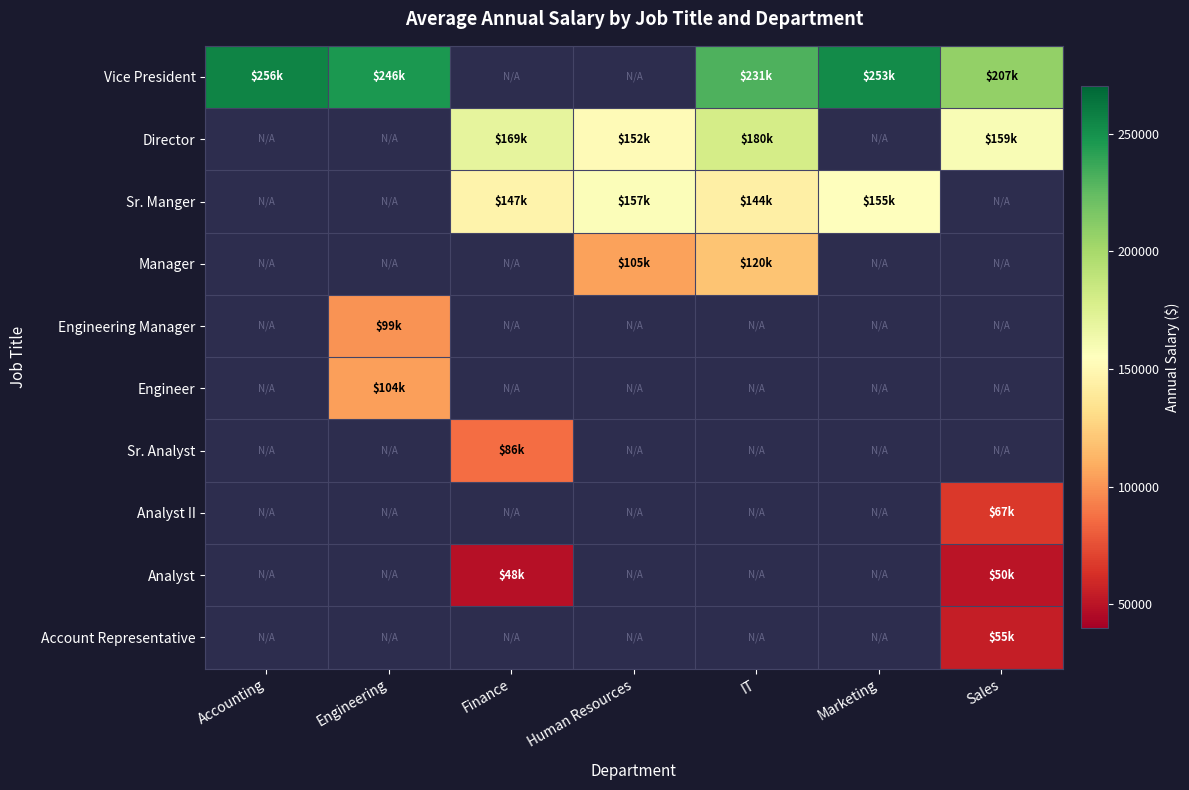

Reading left to right, list all the values displayed in this chart.

Vice President: Accounting=255860	Engineering=246231	Finance=0	Human Resources=0	IT=231141	Marketing=252845	Sales=207172
Director: Accounting=0	Engineering=0	Finance=169468	Human Resources=152239	IT=179645	Marketing=0	Sales=159017
Sr. Manger: Accounting=0	Engineering=0	Finance=146742	Human Resources=157333	IT=143872	Marketing=154828	Sales=0
Manager: Accounting=0	Engineering=0	Finance=0	Human Resources=105086	IT=119746	Marketing=0	Sales=0
Engineering Manager: Accounting=0	Engineering=99354	Finance=0	Human Resources=0	IT=0	Marketing=0	Sales=0
Engineer: Accounting=0	Engineering=104285	Finance=0	Human Resources=0	IT=0	Marketing=0	Sales=0
Sr. Analyst: Accounting=0	Engineering=0	Finance=86306	Human Resources=0	IT=0	Marketing=0	Sales=0
Analyst II: Accounting=0	Engineering=0	Finance=0	Human Resources=0	IT=0	Marketing=0	Sales=66521
Analyst: Accounting=0	Engineering=0	Finance=48449	Human Resources=0	IT=0	Marketing=0	Sales=49998
Account Representative: Accounting=0	Engineering=0	Finance=0	Human Resources=0	IT=0	Marketing=0	Sales=55047